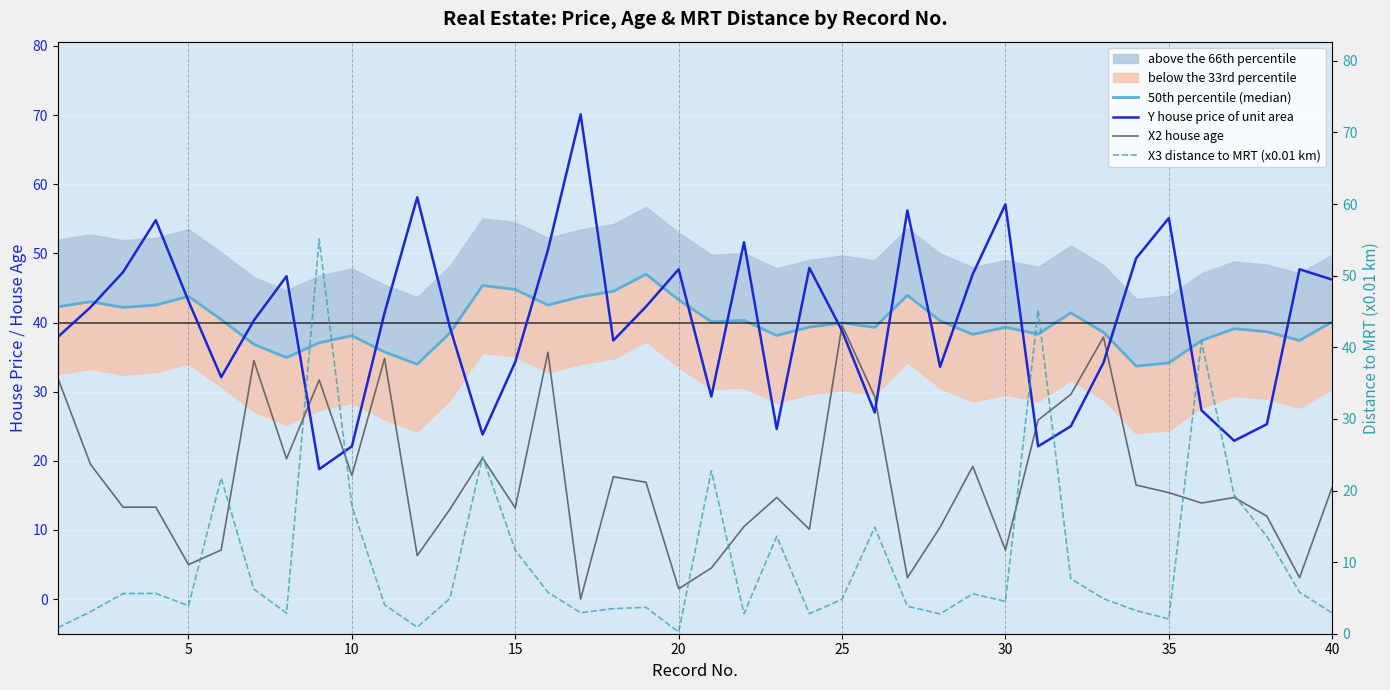

What is the highest value of the X2 house age series?

39.6